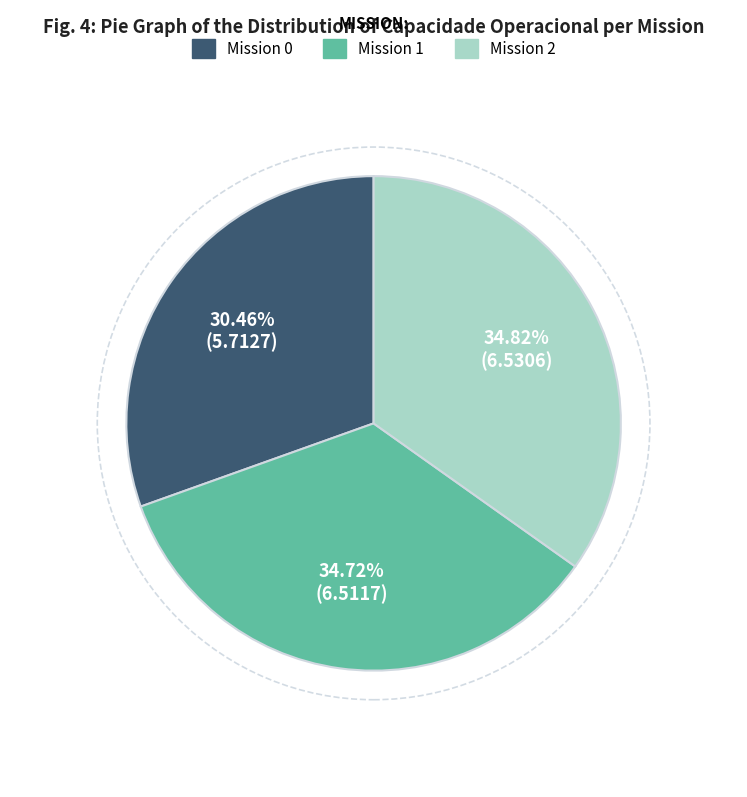

What is the smallest slice in the pie chart?

Mission 0